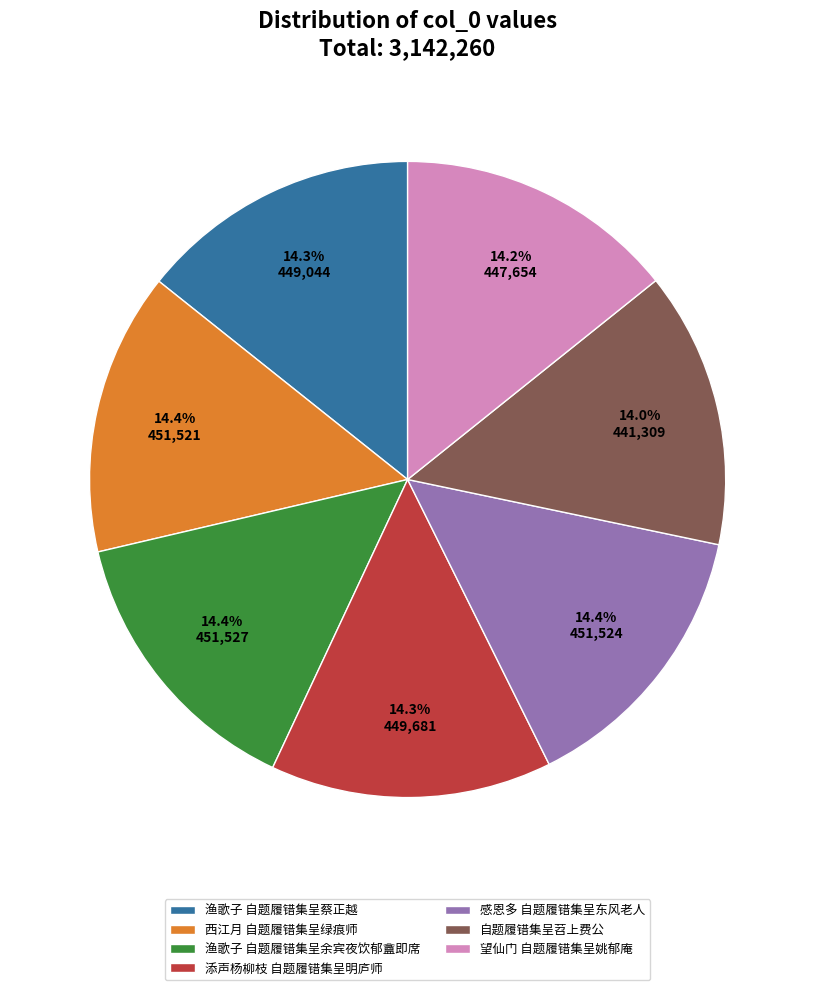

What is the ratio of the value at 西江月 自题履错集呈绿痕师 to the value at 望仙门 自题履错集呈姚郁庵?

1.0